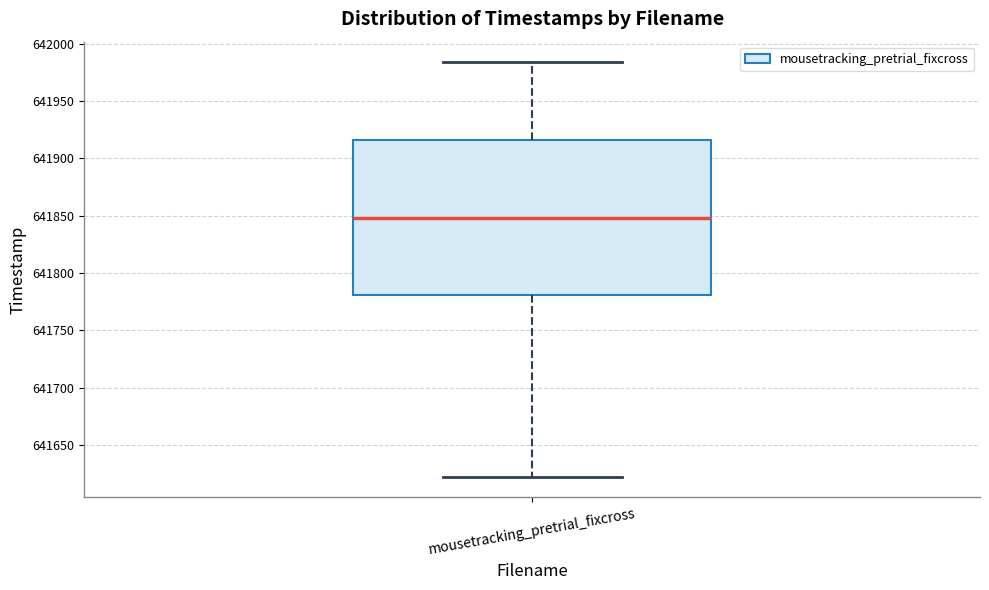

Transcribe this box plot: give where the median line is, the range the box spans, and where the two whiskers end, as read against the y-axis. The values are not printed on the chart, so give them approximately, as read against the axis.

median 641850, box 641780 to 641915, whiskers 641620 to 641985